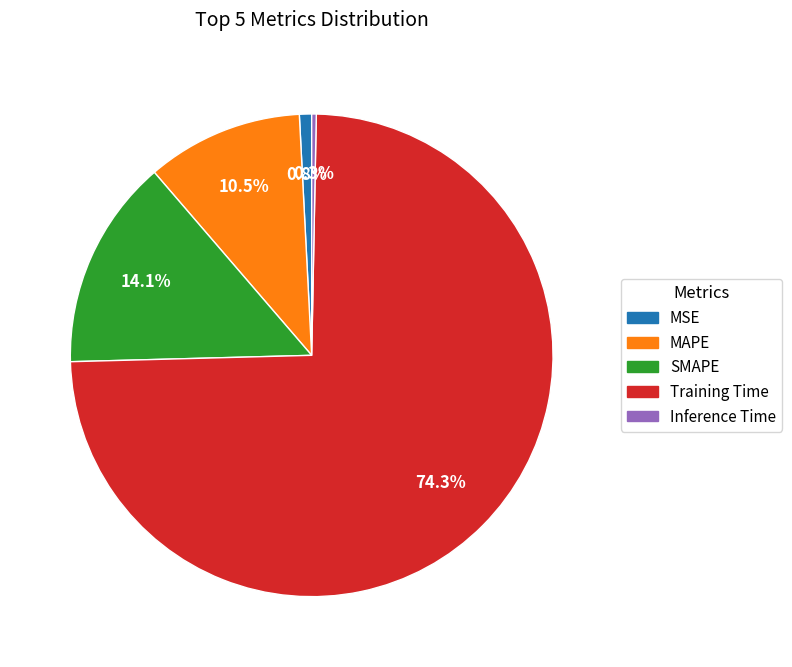

What percentage do SMAPE and Inference Time together represent?

14.4%